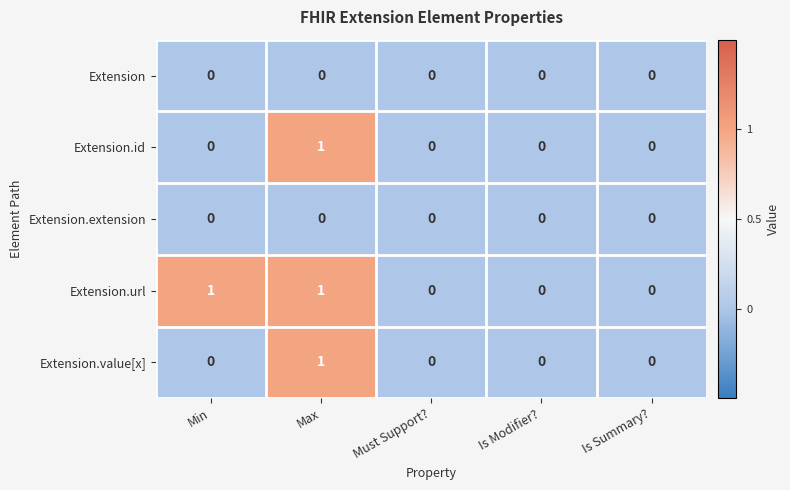

Count the number of data series in this chart.

5